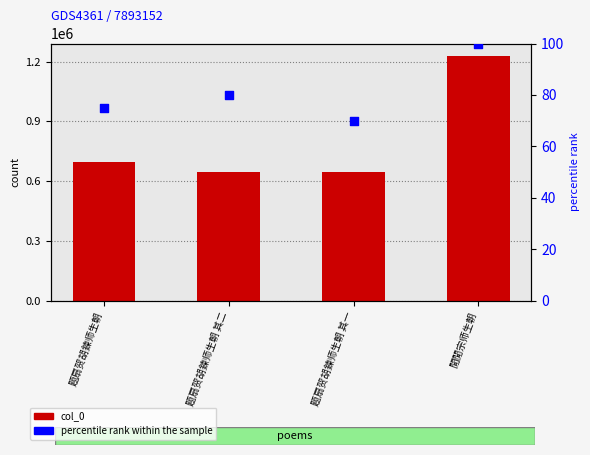

Which series has the largest Y range (max minus min)?

col_0